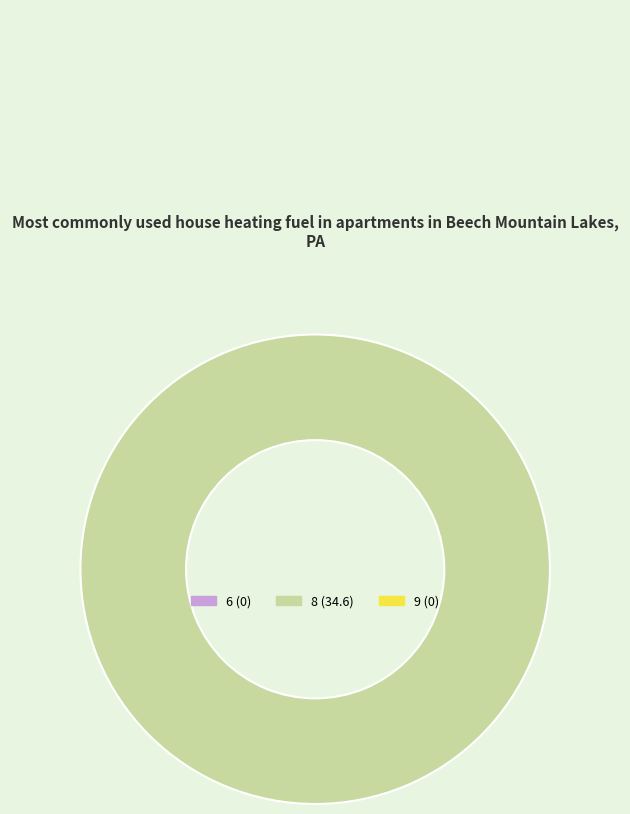

Is there a majority slice in this chart?

Yes